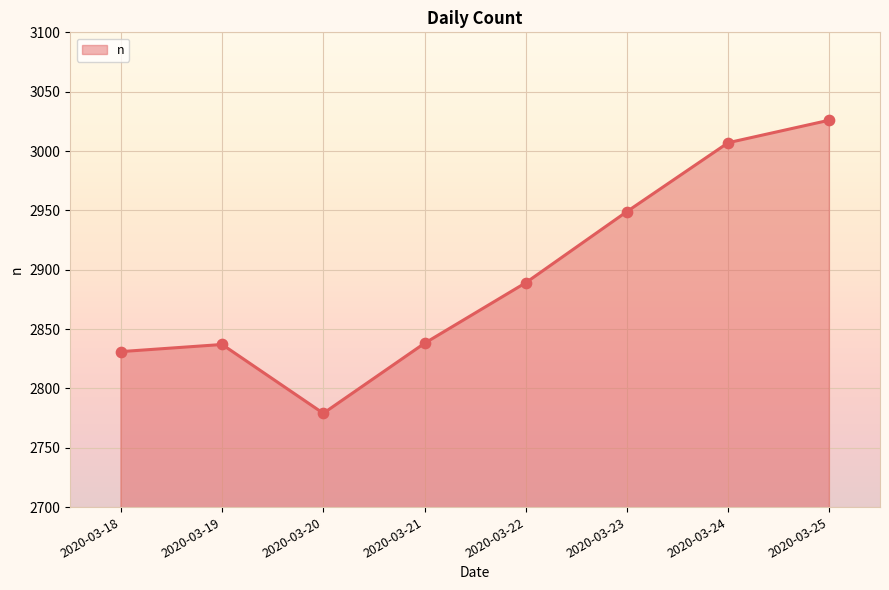

Between 2020-03-22 and 2020-03-18, which is larger?

2020-03-22